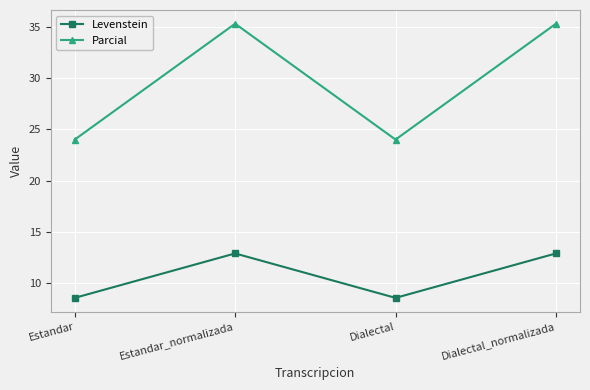

Which series has the largest range (max minus min)?

Parcial